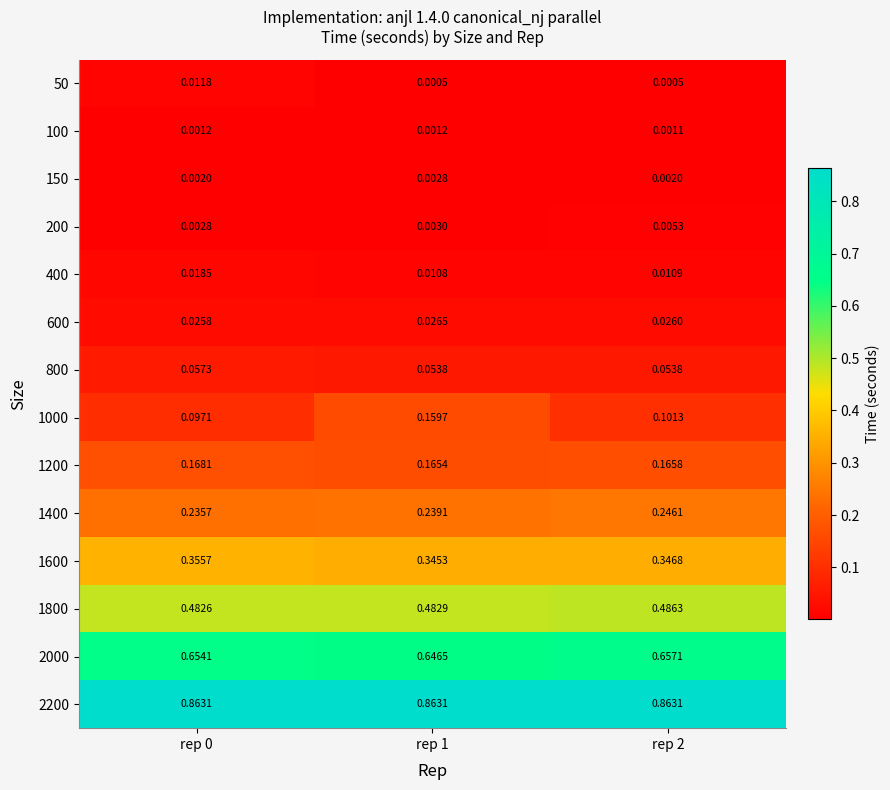

Is the value of 1200 at rep 0 greater than the value of 1600 at rep 1?

No